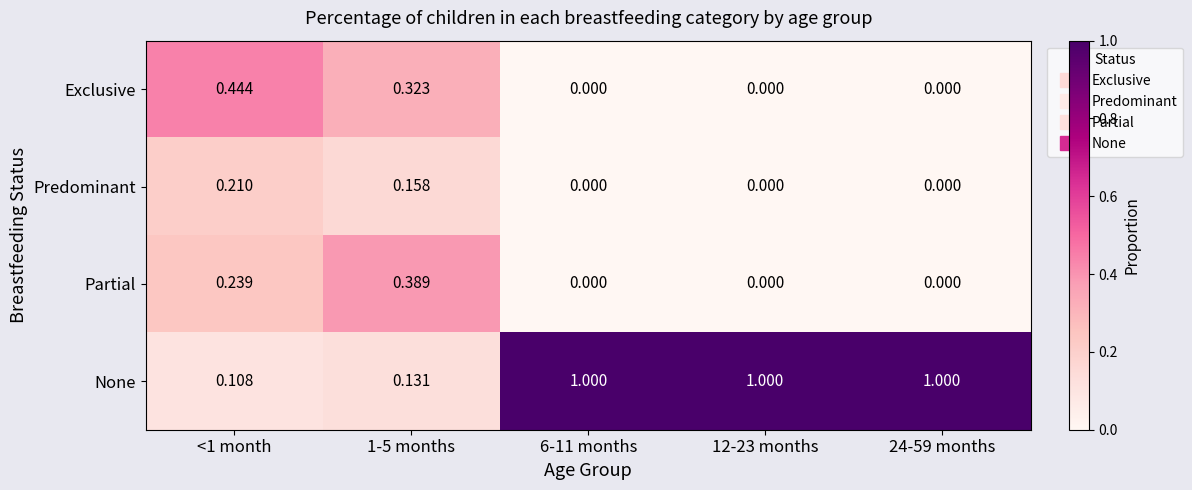

How many values in the Predominant series exceed 0?

2